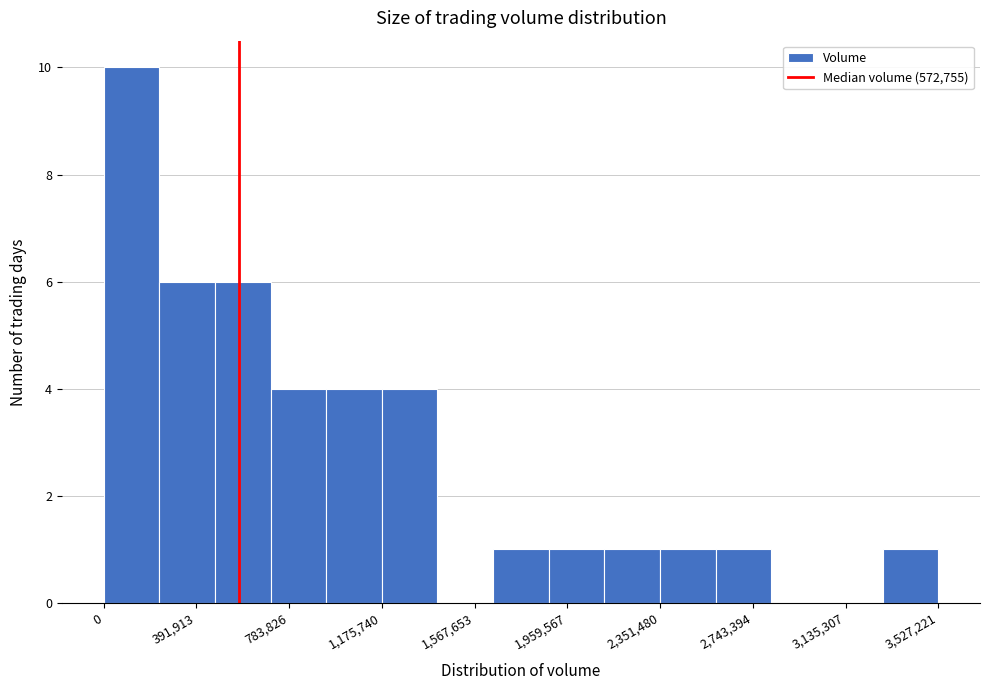

What is the height of the bar covering 2600000 to 2800000 on the x-axis? Neither the bar edges nor the heights are printed on the chart, so give them approximately, as read against the axes.

1